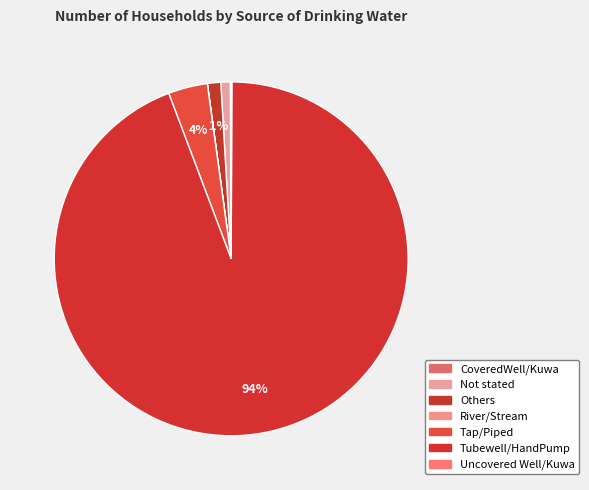

Do Tubewell/HandPump and Tap/Piped together represent more than half of the pie?

Yes